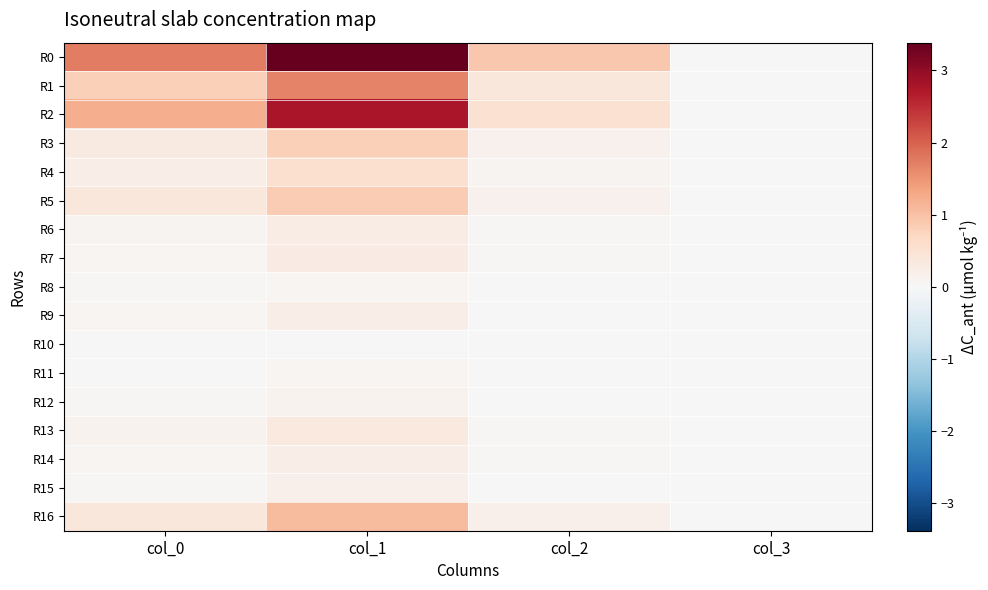

Reading left to right, transcribe all the data shown in this chart.

R0: col_0=1.7	col_1=3.4	col_2=0.9	col_3=0.0
R1: col_0=0.8	col_1=1.7	col_2=0.4	col_3=0.0
R2: col_0=1.2	col_1=2.8	col_2=0.5	col_3=0.0
R3: col_0=0.3	col_1=0.8	col_2=0.2	col_3=0.0
R4: col_0=0.2	col_1=0.5	col_2=0.1	col_3=0.0
R5: col_0=0.4	col_1=0.8	col_2=0.2	col_3=0.0
R6: col_0=0.1	col_1=0.3	col_2=0.0	col_3=0.0
R7: col_0=0.1	col_1=0.3	col_2=0.0	col_3=0.0
R8: col_0=0.0	col_1=0.1	col_2=0.0	col_3=0.0
R9: col_0=0.1	col_1=0.2	col_2=0.0	col_3=0.0
R10: col_0=0.0	col_1=0.0	col_2=0.0	col_3=0.0
R11: col_0=0.0	col_1=0.1	col_2=0.0	col_3=0.0
R12: col_0=0.0	col_1=0.1	col_2=0.0	col_3=0.0
R13: col_0=0.1	col_1=0.3	col_2=0.0	col_3=0.0
R14: col_0=0.1	col_1=0.2	col_2=0.0	col_3=0.0
R15: col_0=0.1	col_1=0.2	col_2=0.0	col_3=0.0
R16: col_0=0.4	col_1=1.1	col_2=0.2	col_3=0.0